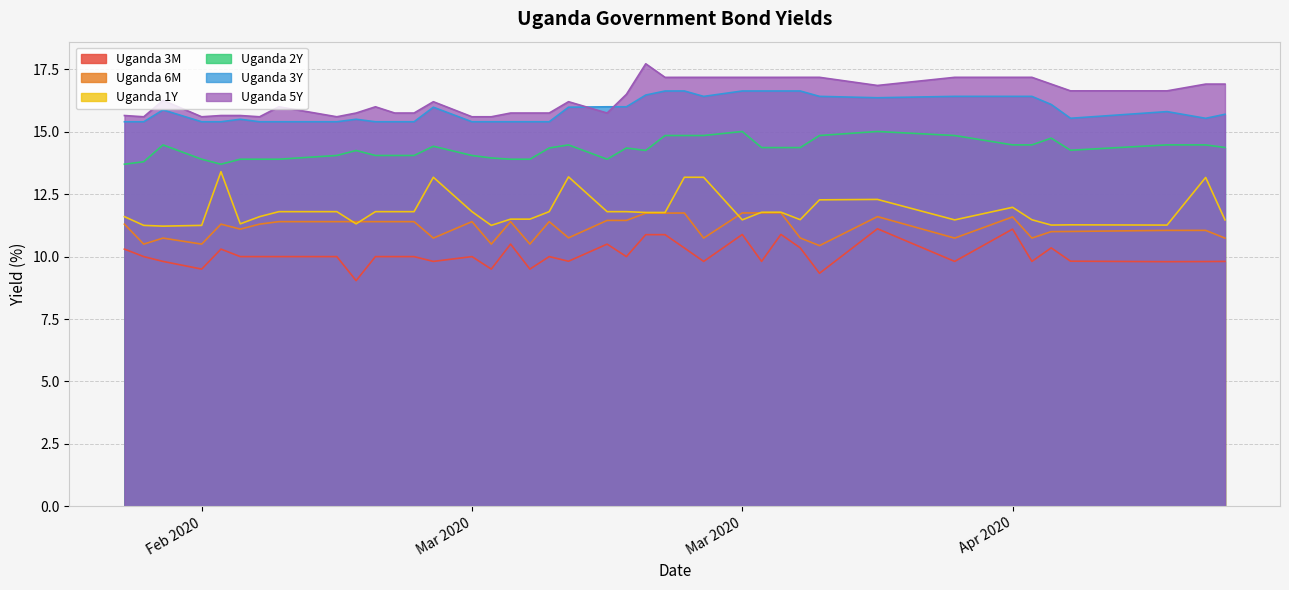

True or false: Uganda 2Y and Uganda 3M intersect in this chart.

False